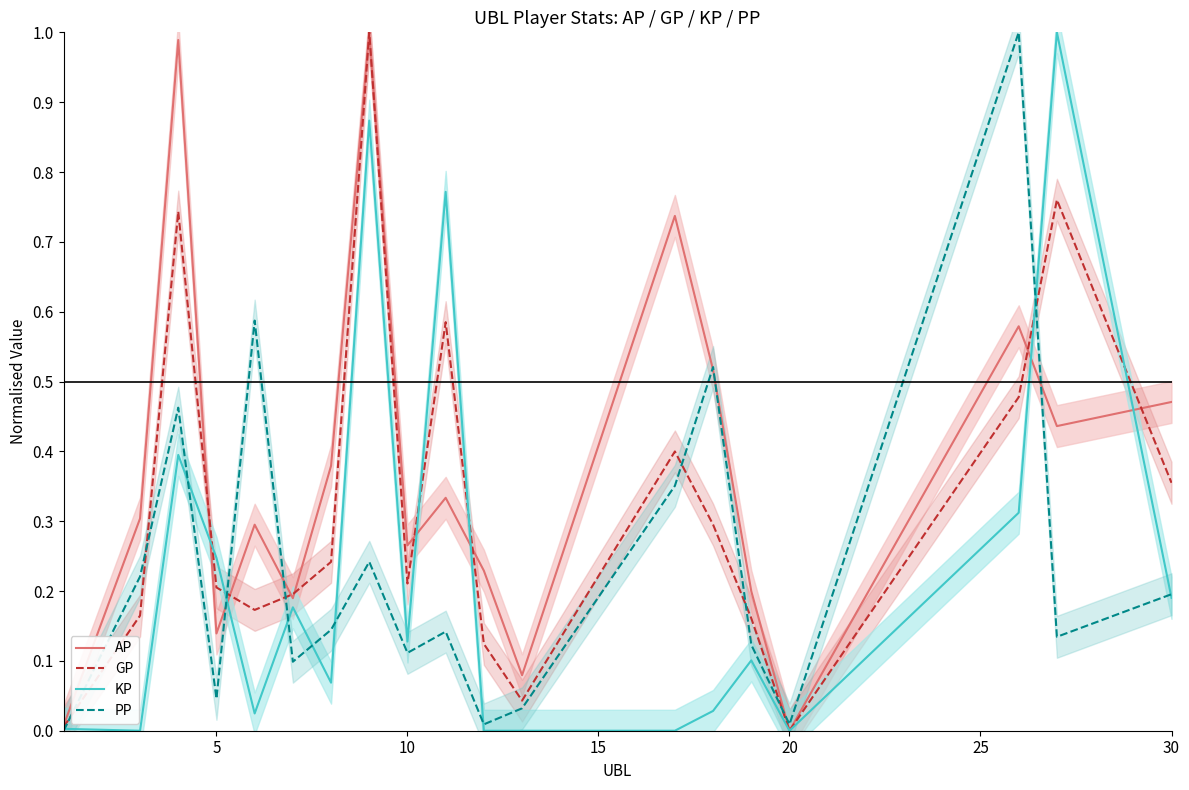

The KP series shows 0.1 at 30. True or false?

False